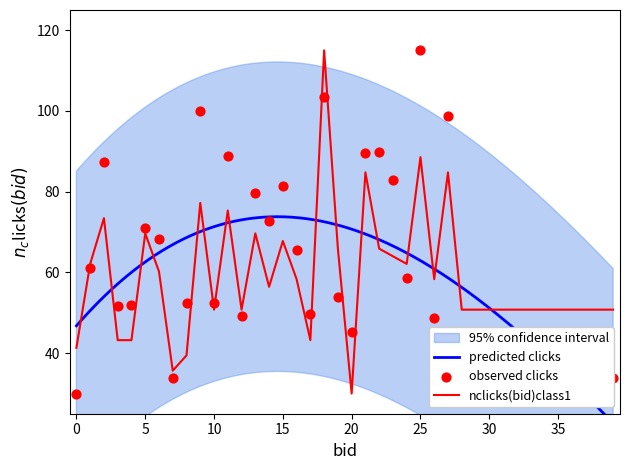

What is the minimum value for nclicks(bid)class1?

30.0